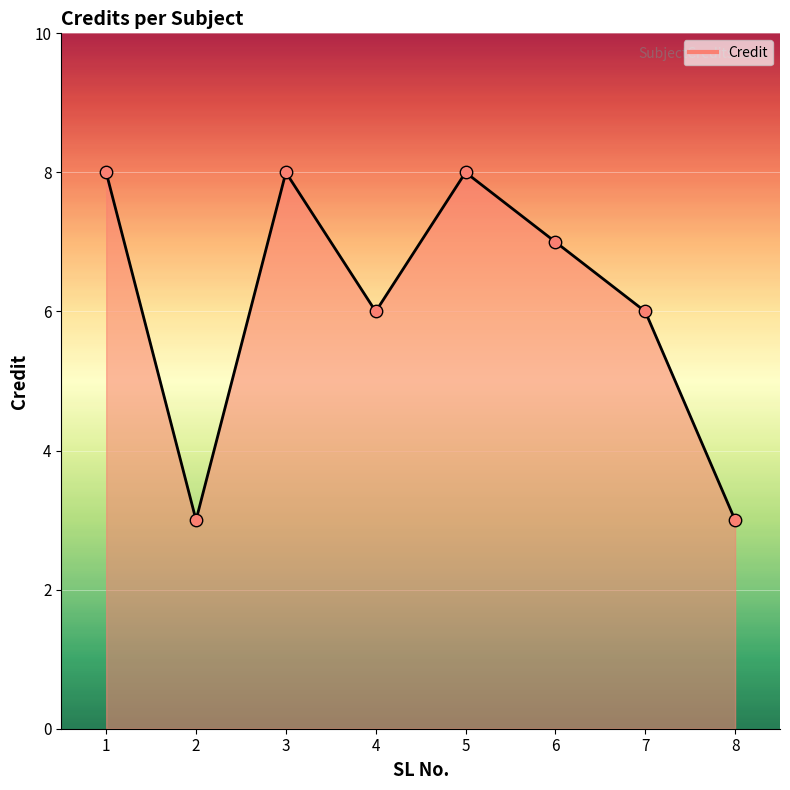

Approximately how many times larger is the value at 2 compared to 4?

0.5